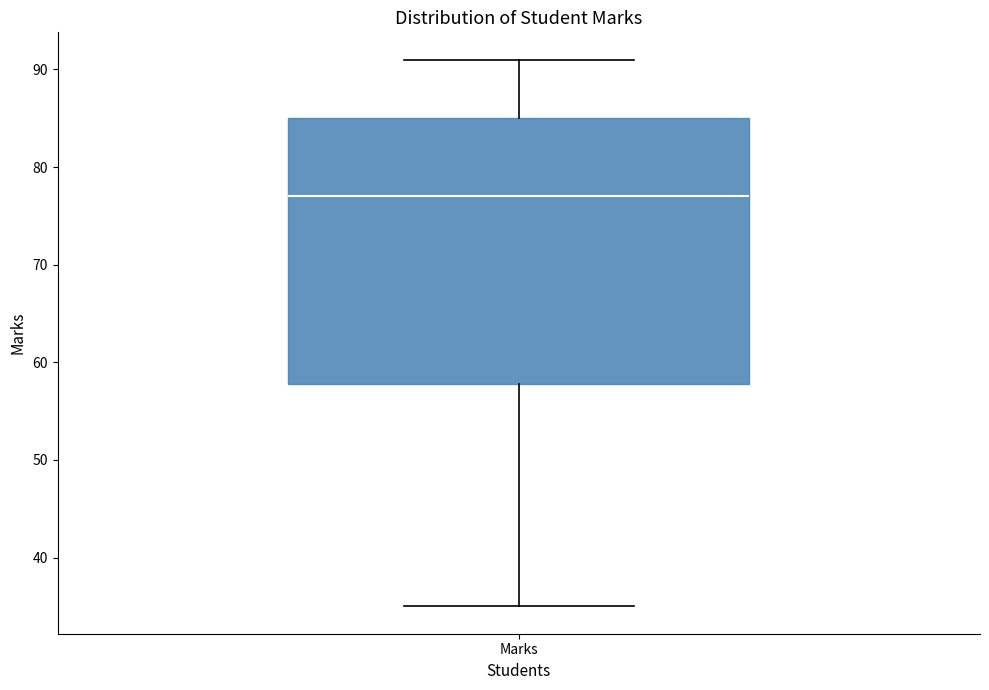

Transcribe this box plot: give where the median line is, the range the box spans, and where the two whiskers end, as read against the y-axis. The values are not printed on the chart, so give them approximately, as read against the axis.

median 77, box 58 to 85, whiskers 35 to 91